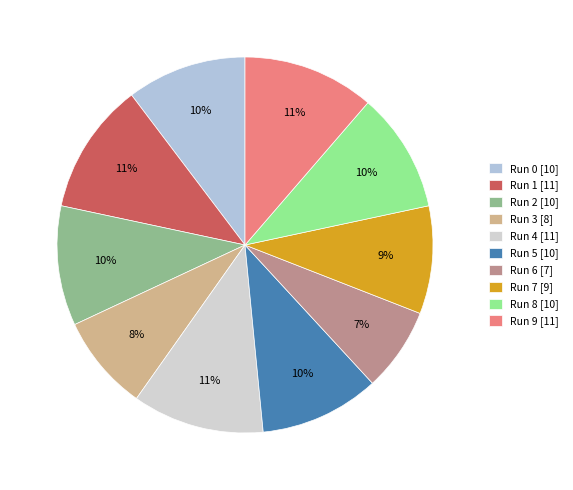

Which category has the biggest portion of the pie?

Run 1